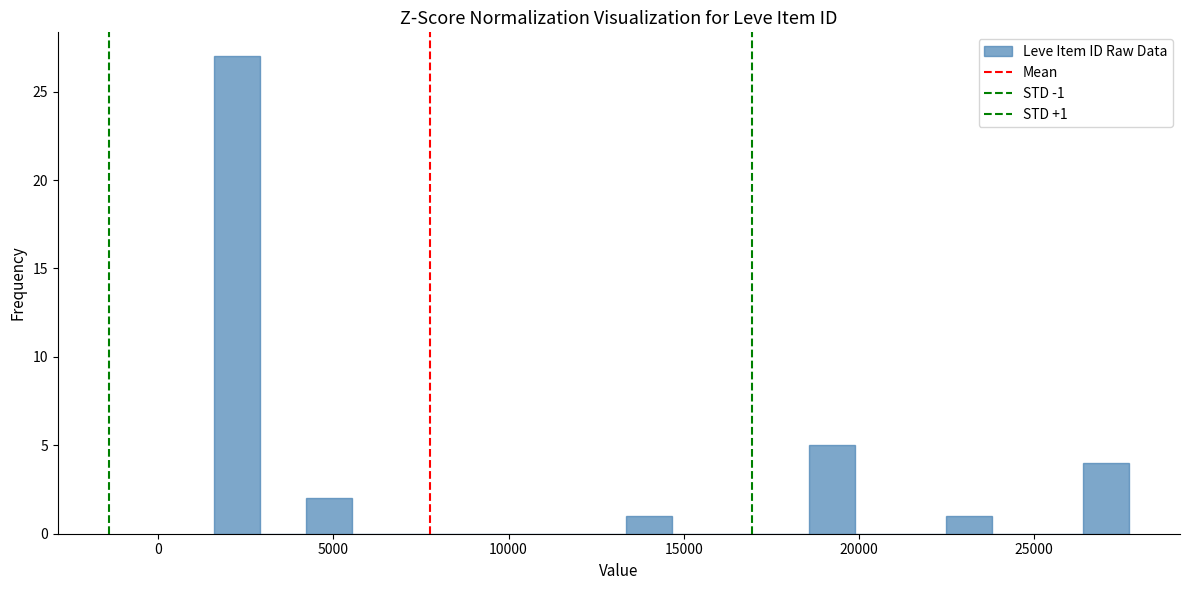

Read against the x-axis, roughly where is the centre of the tallest bar?

2500